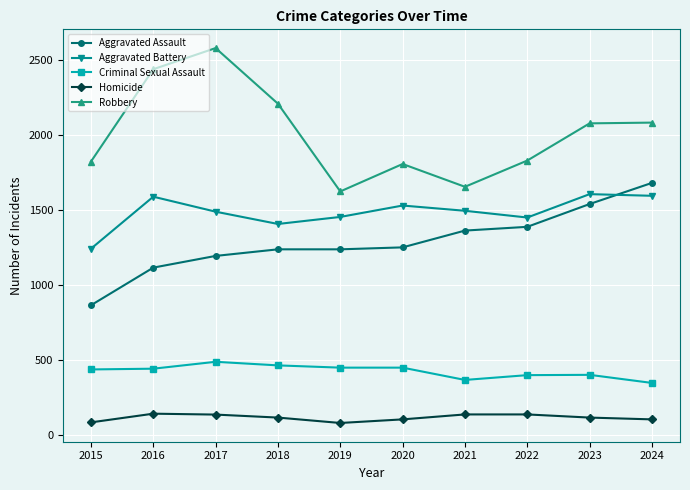

How many lines are shown in the chart?

5